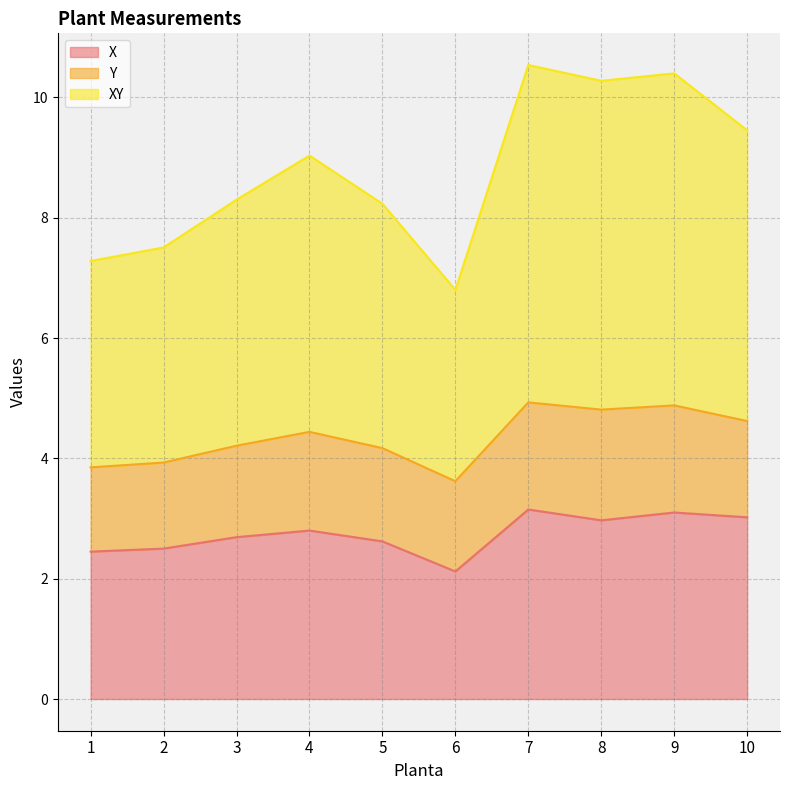

Is it true that XY equals 5.3 at 8?

False